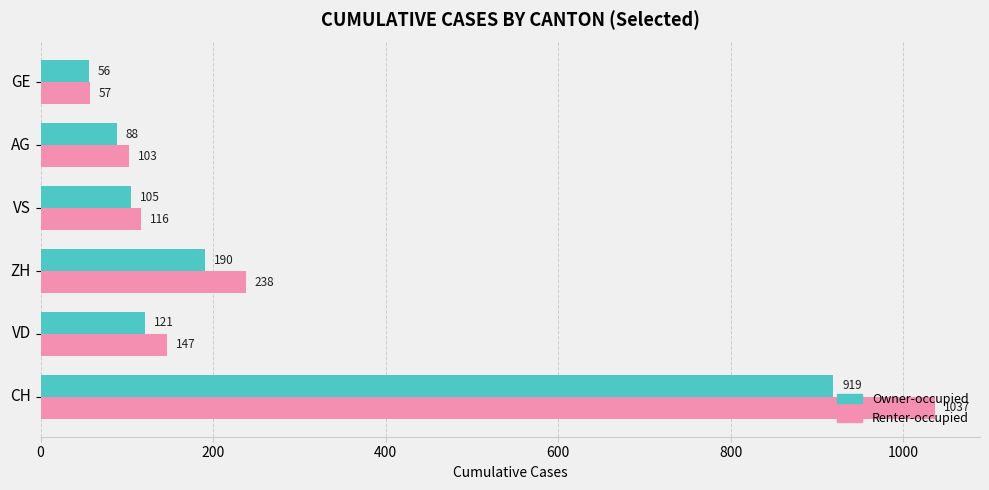

What is the spread (max minus min) of values at VD?

26